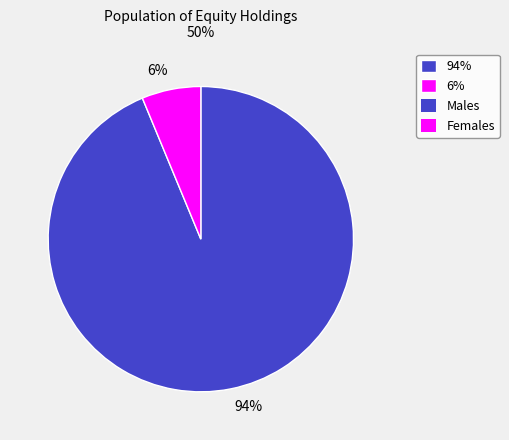

Which category has the smallest portion of the pie?

6%